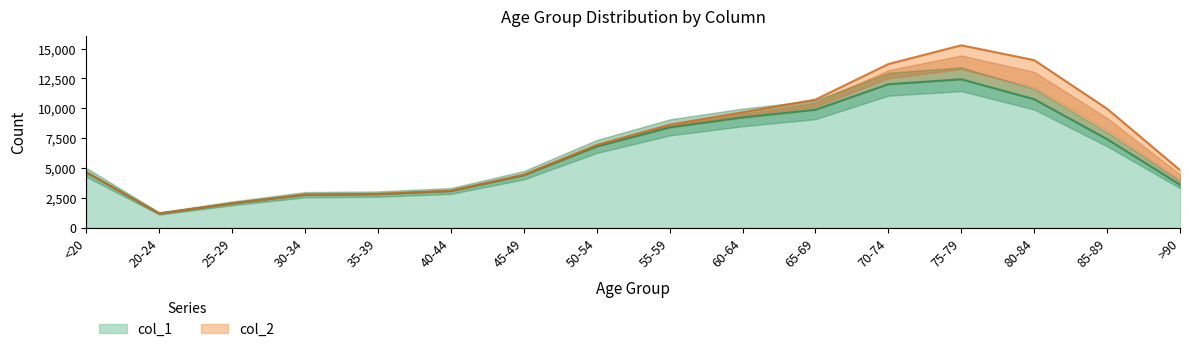

How many points are higher than both their immediate neighbors (excluding endpoints)?

1